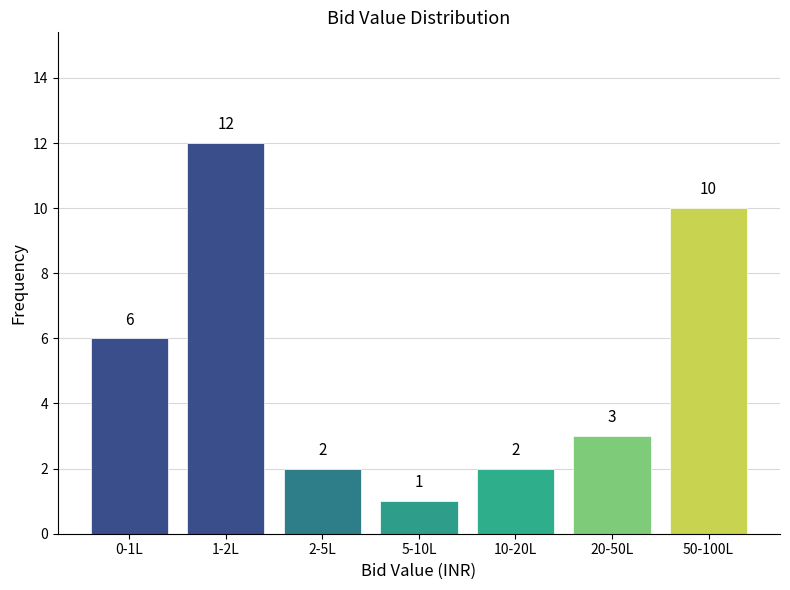

Reading right to left, list all the values displayed in this chart.

10	3	2	1	2	12	6